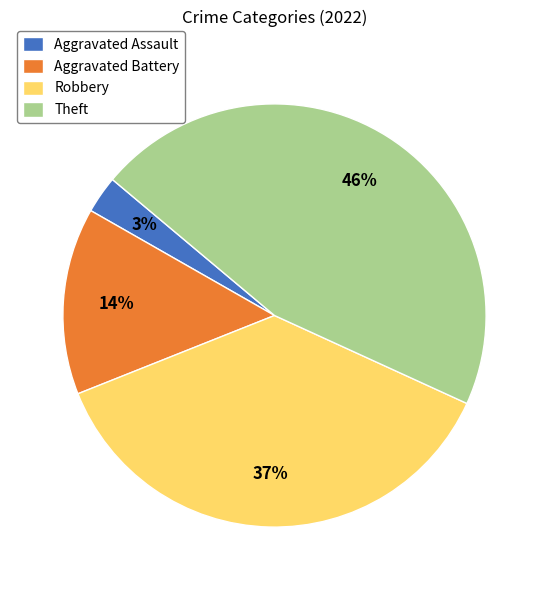

To the nearest percent, what percentage of the pie is Aggravated Battery?

14%